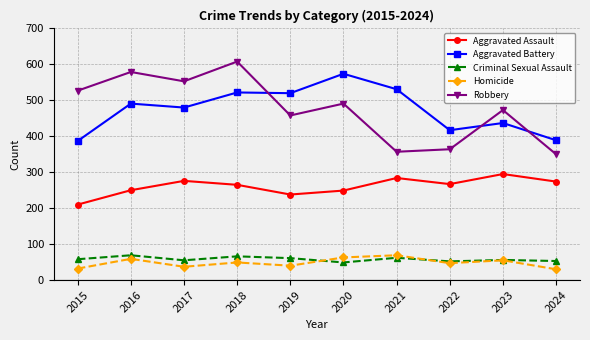

The value of Aggravated Battery at 2019 is 784. True or false?

False